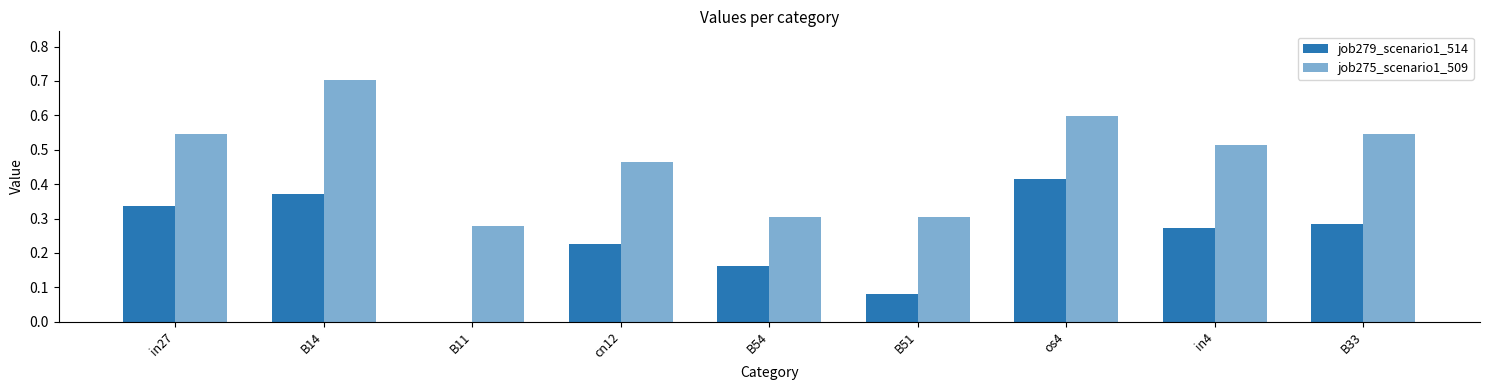

Which label corresponds to the largest value in the chart?

B14